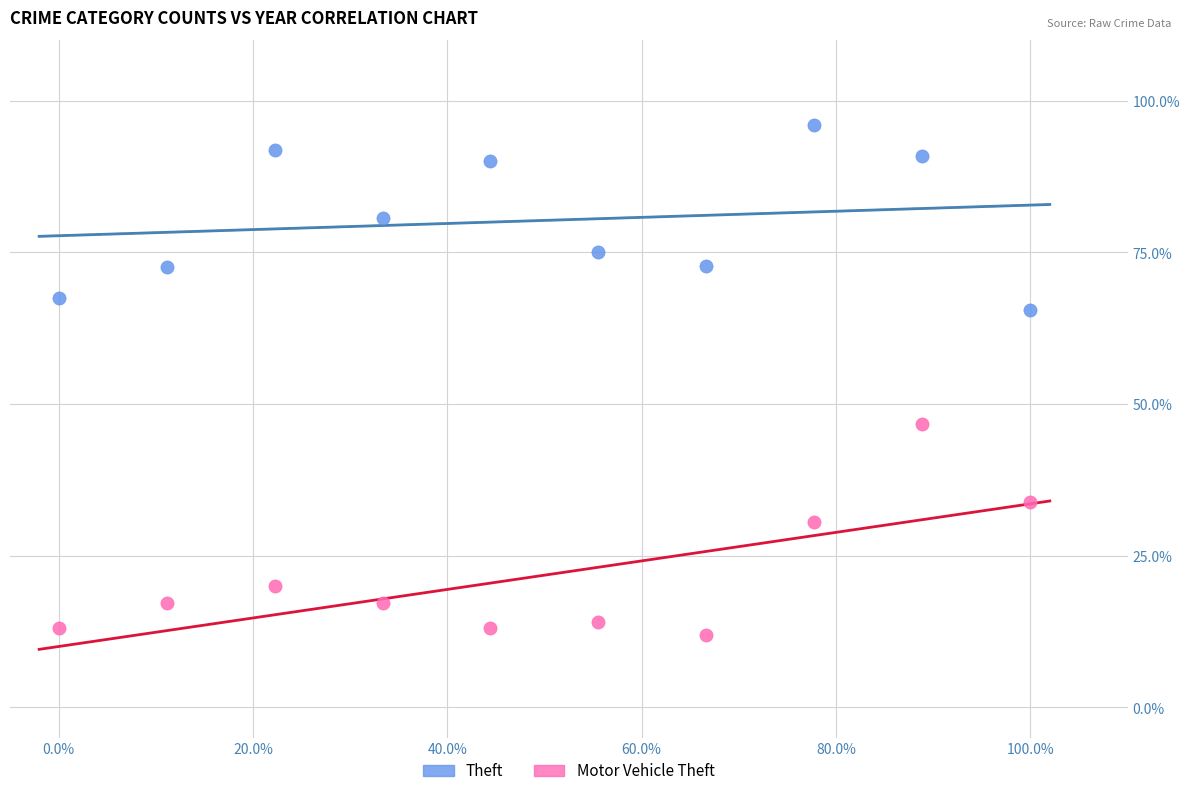

Which series has the largest Y range (max minus min)?

Motor Vehicle Theft